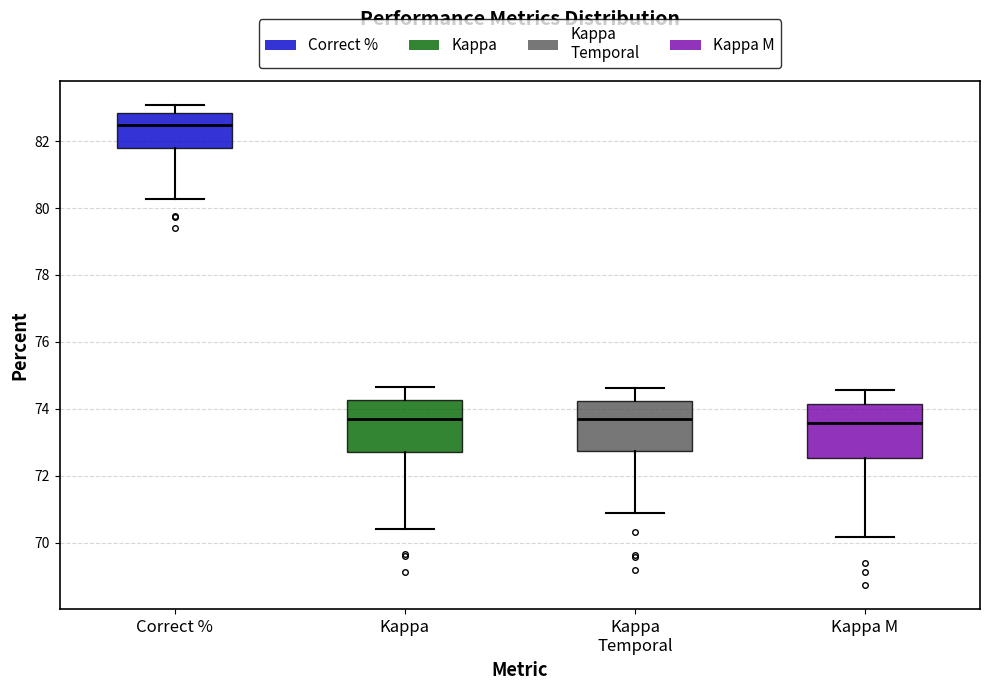

Reading left to right, read every box against the y-axis: the position of its median line, the range the box covers, and the ends of its whiskers. The values are not printed on the chart, so give them approximately, as read against the axis.

Correct %: median 82.4, box 81.8 to 82.8, whiskers 80.2 to 83.0
Kappa: median 73.8, box 72.6 to 74.2, whiskers 70.4 to 74.6
Kappa Temporal: median 73.6, box 72.8 to 74.2, whiskers 70.8 to 74.6
Kappa M: median 73.6, box 72.6 to 74.2, whiskers 70.2 to 74.6